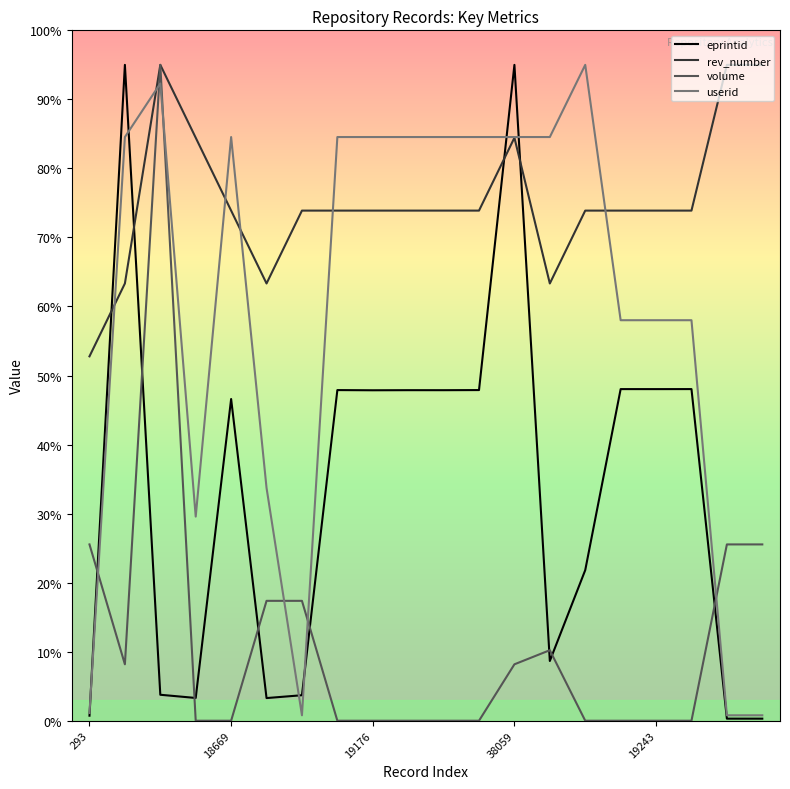

What is the difference between the maximum and second lowest values in the rev_number series?

31.7